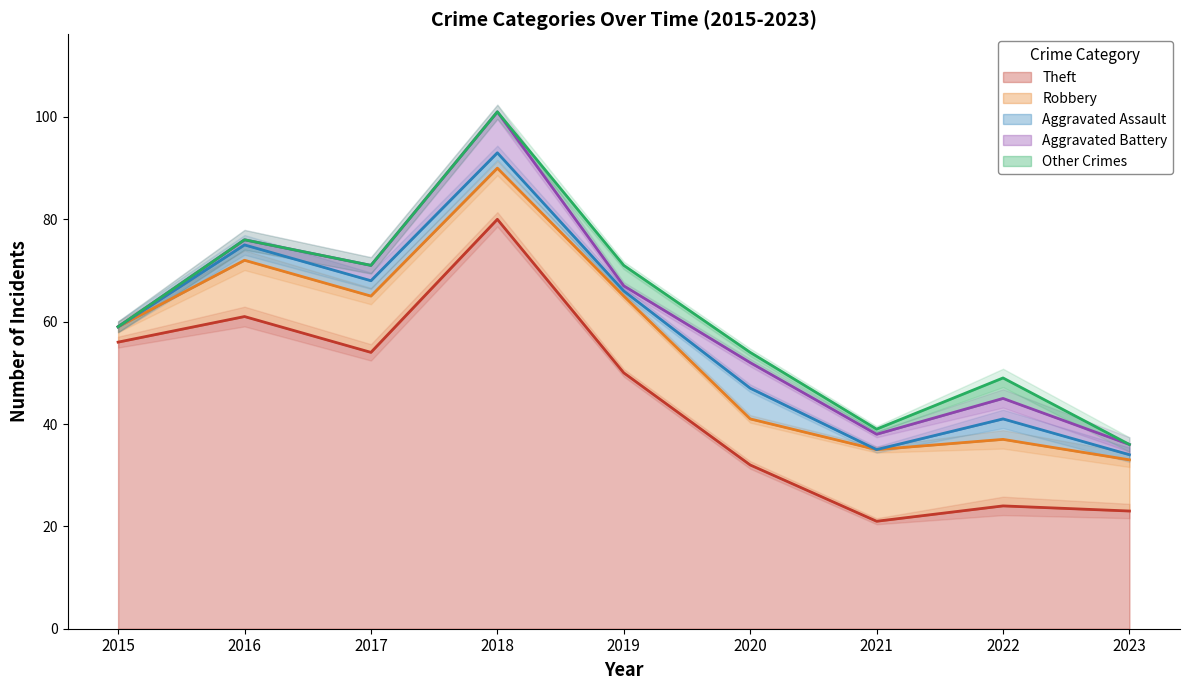

What is the difference between the Robbery values at 2021 and 2017?

3